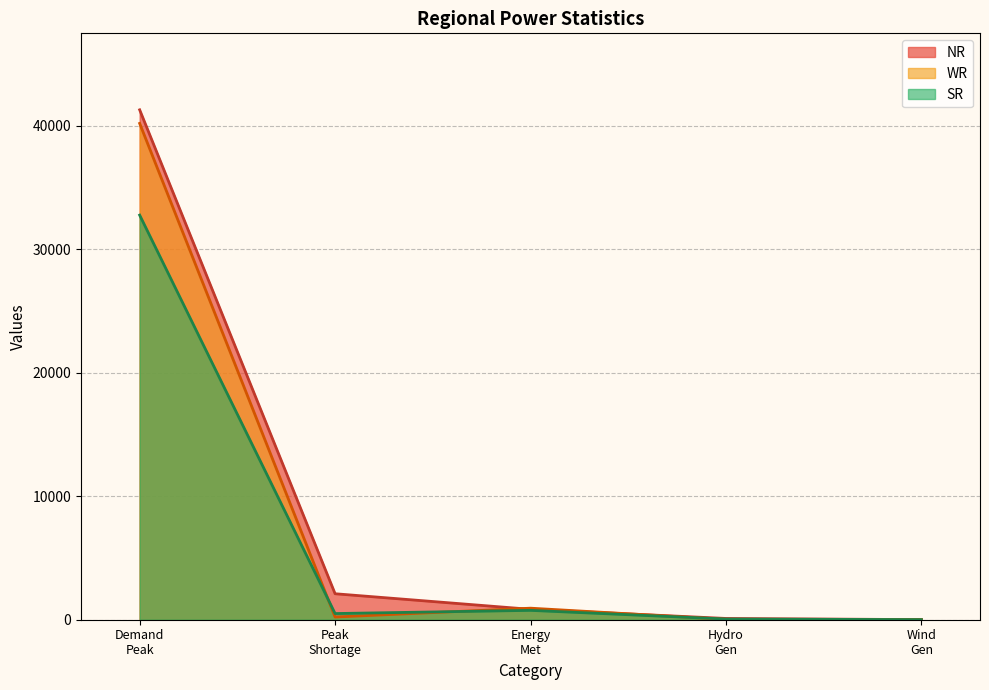

At which label is SR closest to 16387?

Energy
Met